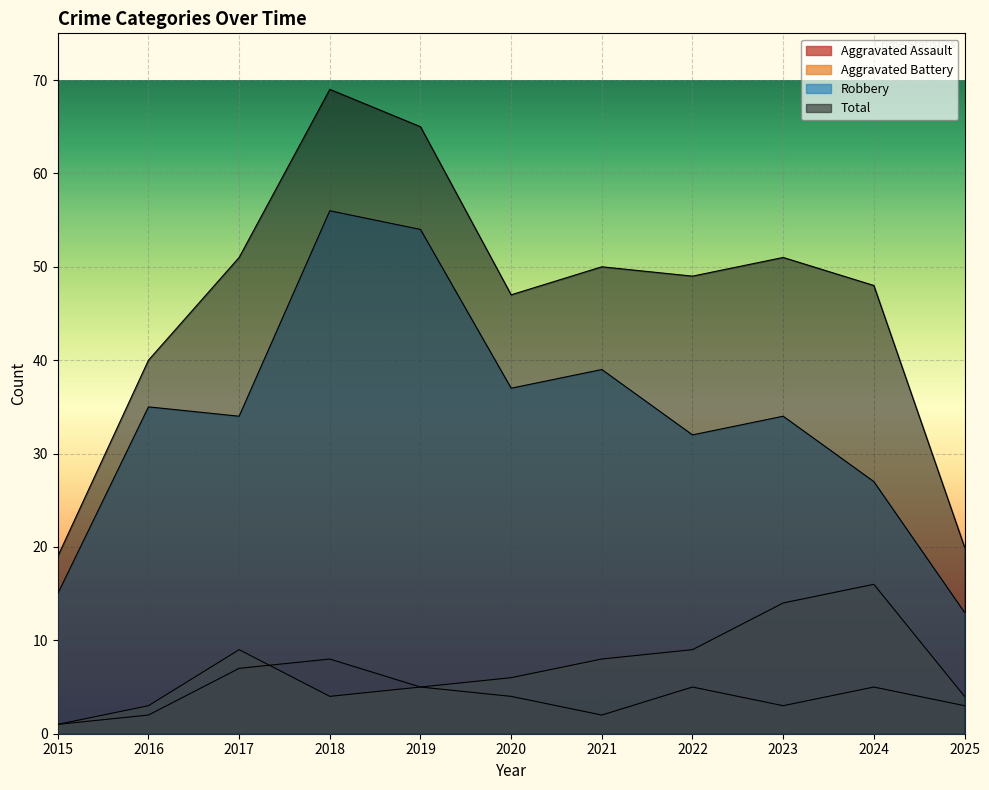

Does the chart display data point markers on the line(s)?

No